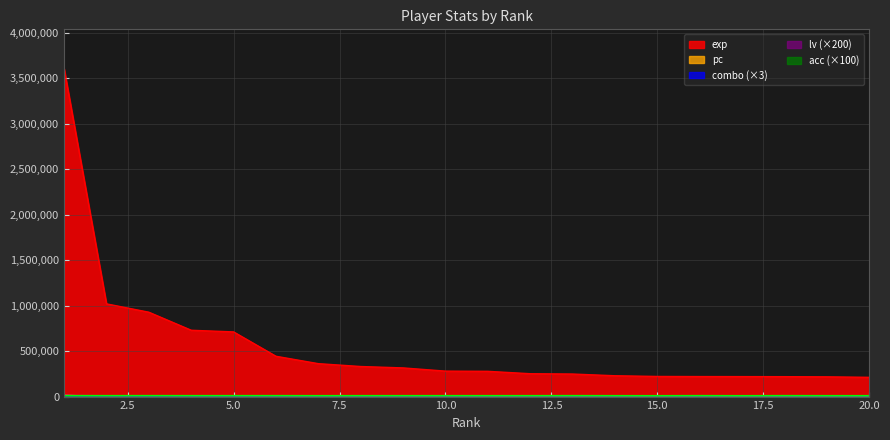

Which label corresponds to the smallest value in the chart?

11